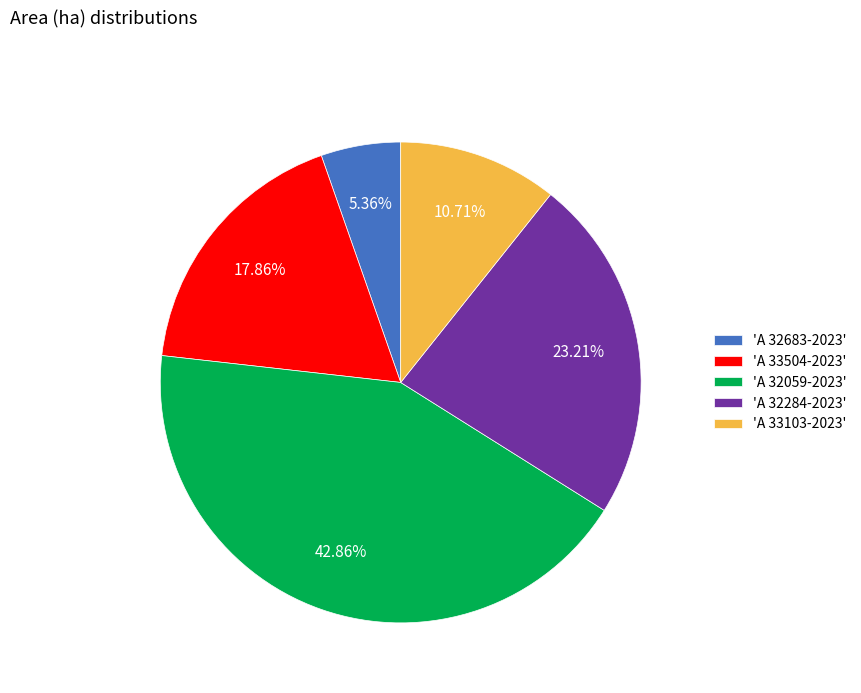

What is the smallest slice in the pie chart?

'A 32683-2023'